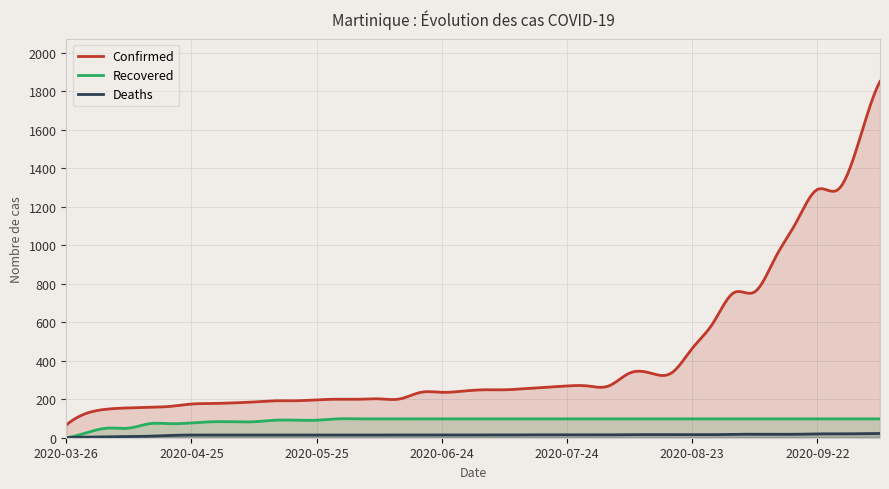

Read the Deaths value at 2020-04-15, to the nearest 5.

10